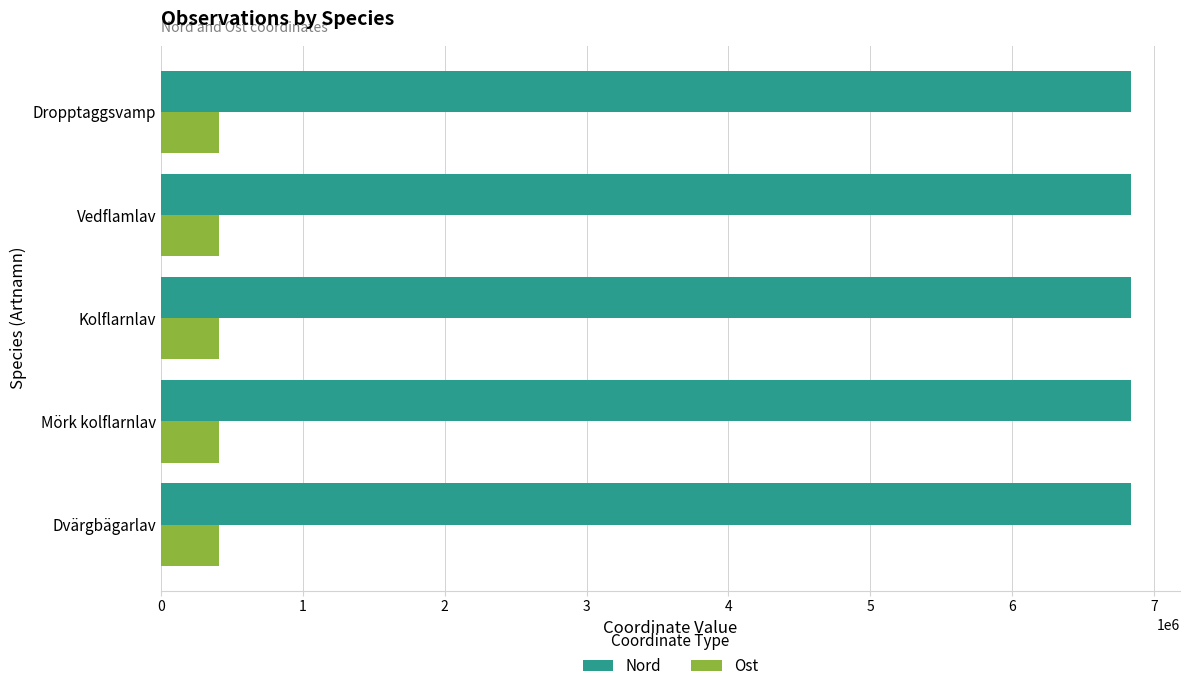

What is the approximate value of Ost at Kolflarnlav?

409150